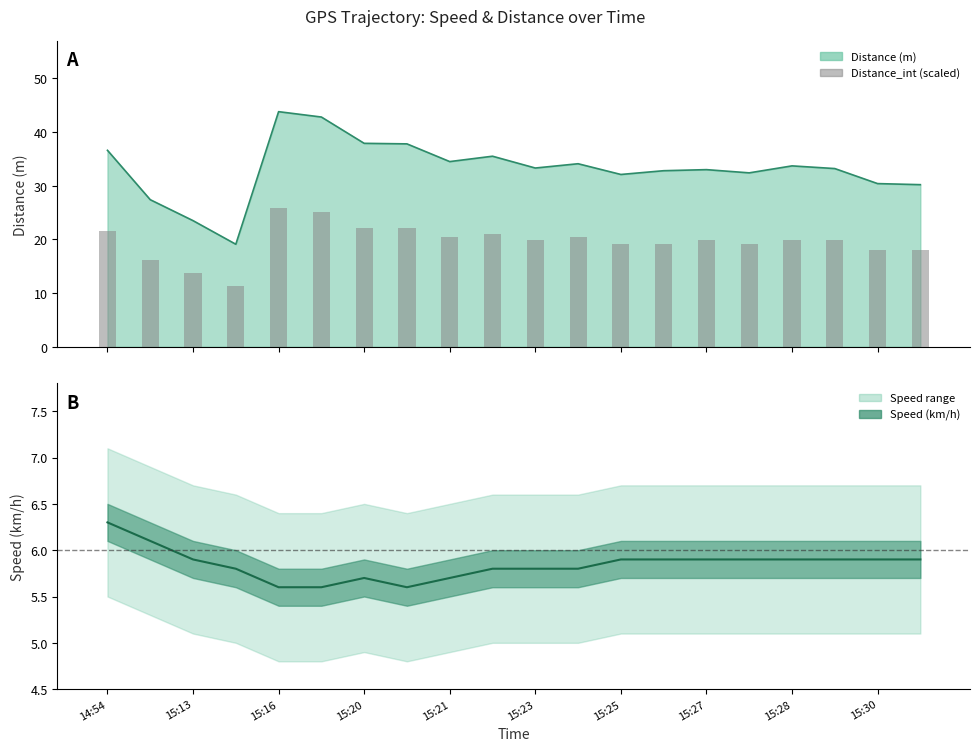

Approximately how many times larger is the value at 19 compared to 10?

0.9